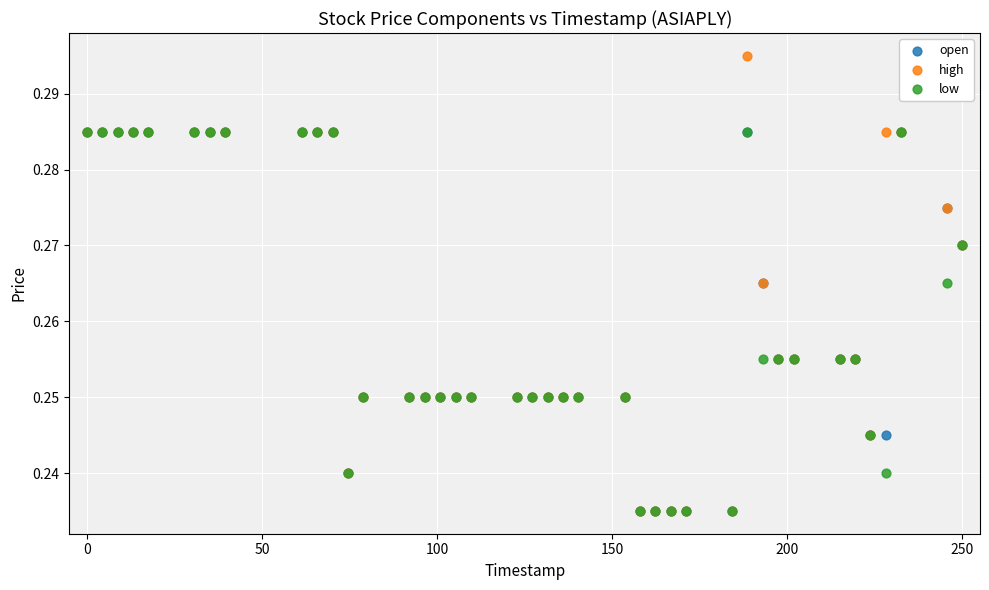

Which series has the largest Y range (max minus min)?

high